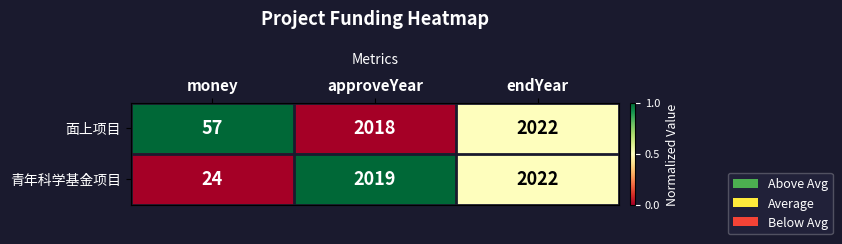

What is the maximum value shown in the chart?

2022